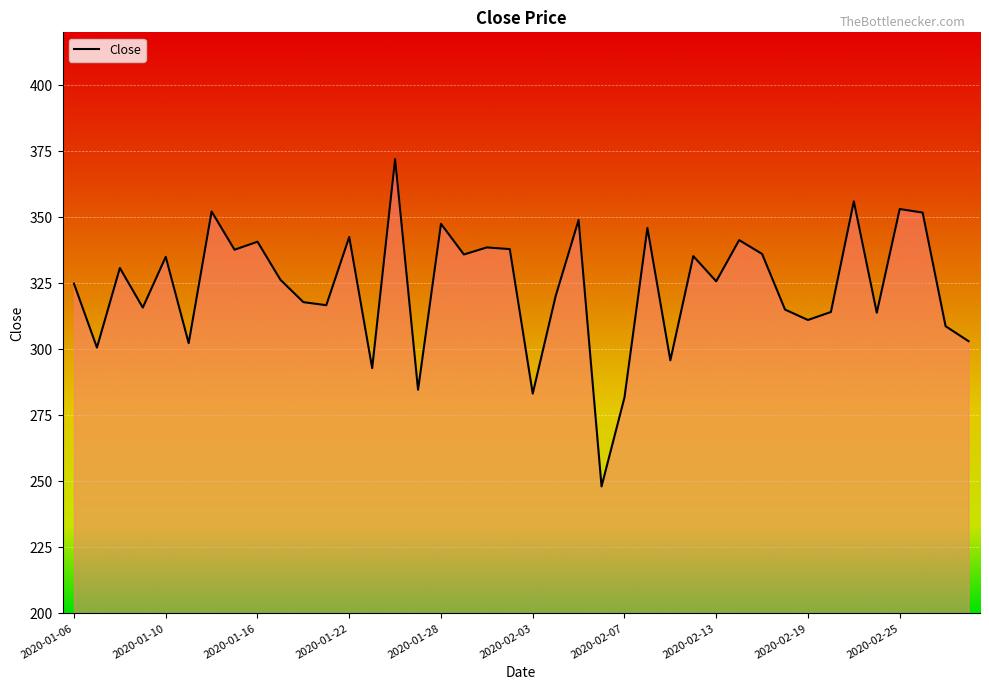

Count the number of data series in this chart.

1